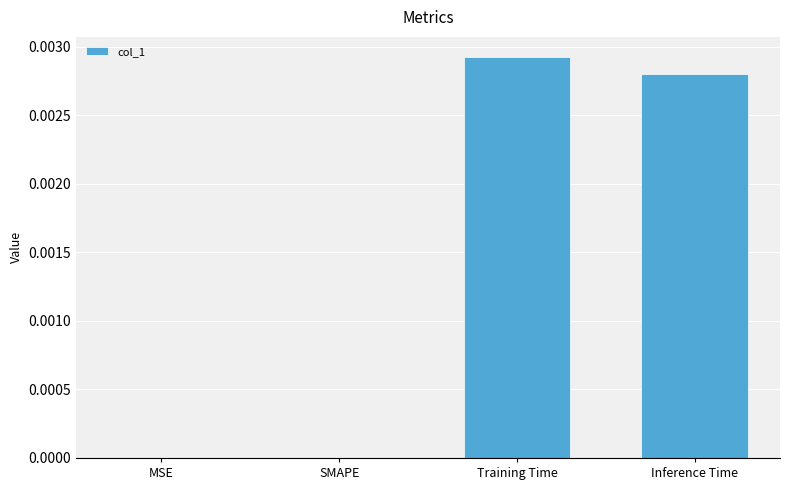

Which label corresponds to the largest value in the chart?

Training Time